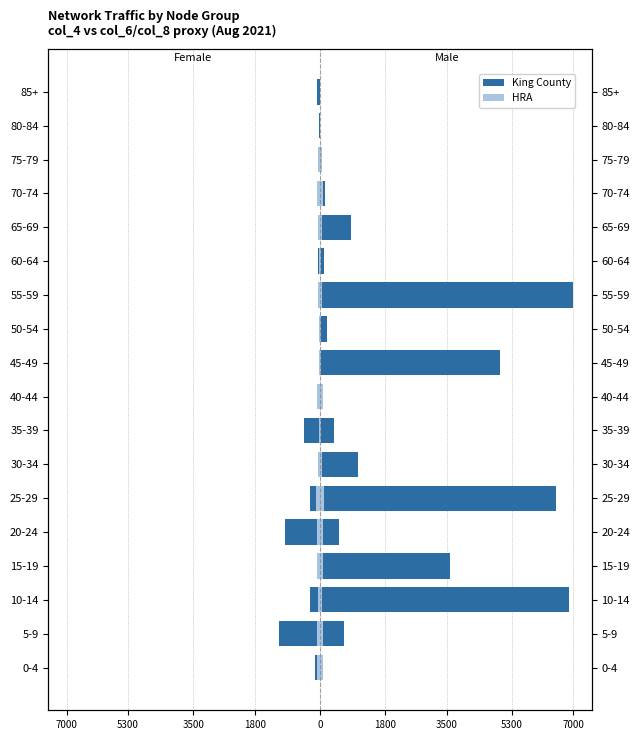

What is the value of the King County bar at the 12th from the left?

-59.8